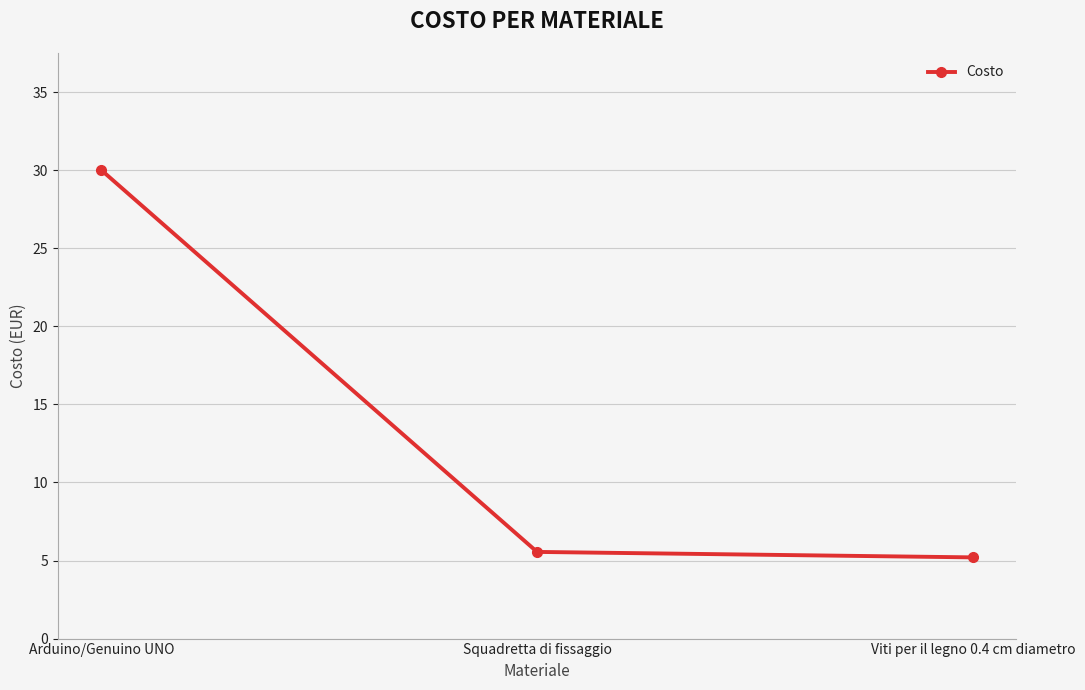

List the labels in order of value, smallest first.

Viti per il legno 0.4 cm diametro, Squadretta di fissaggio, Arduino/Genuino UNO